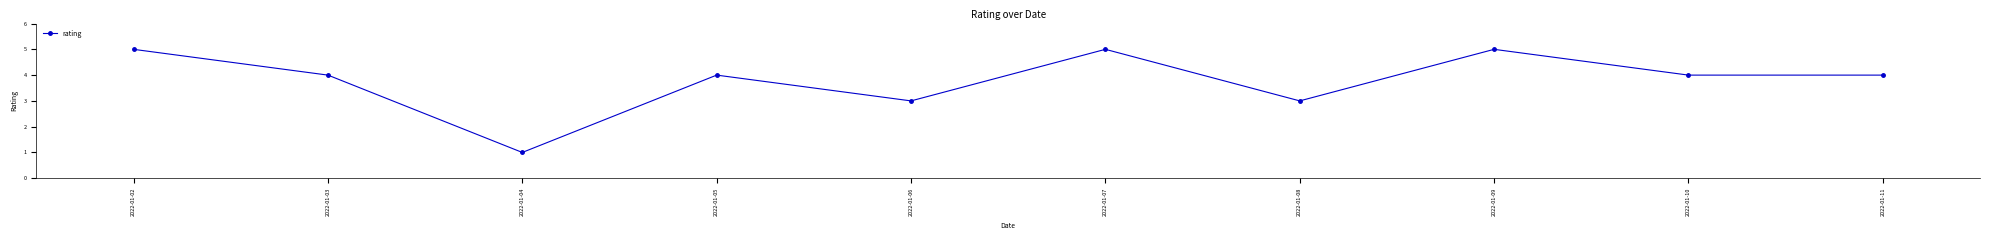

True or false: the data shows 2 at 2022-01-10.

False